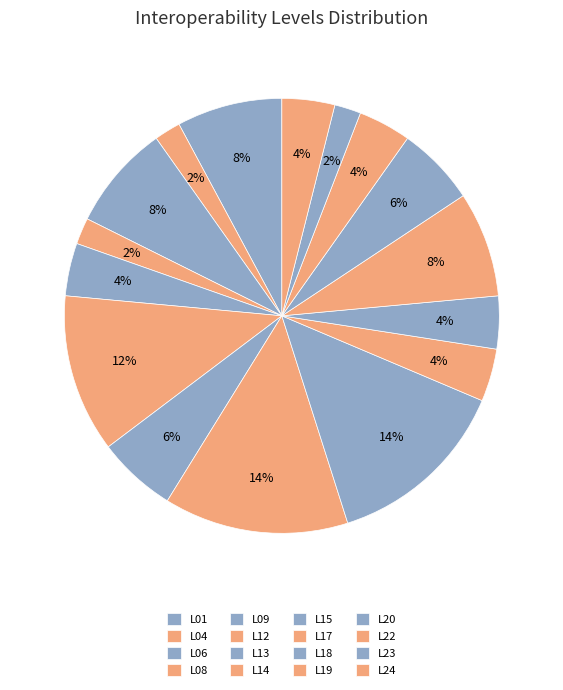

To the nearest percent, what percentage of the pie is L14?

14%